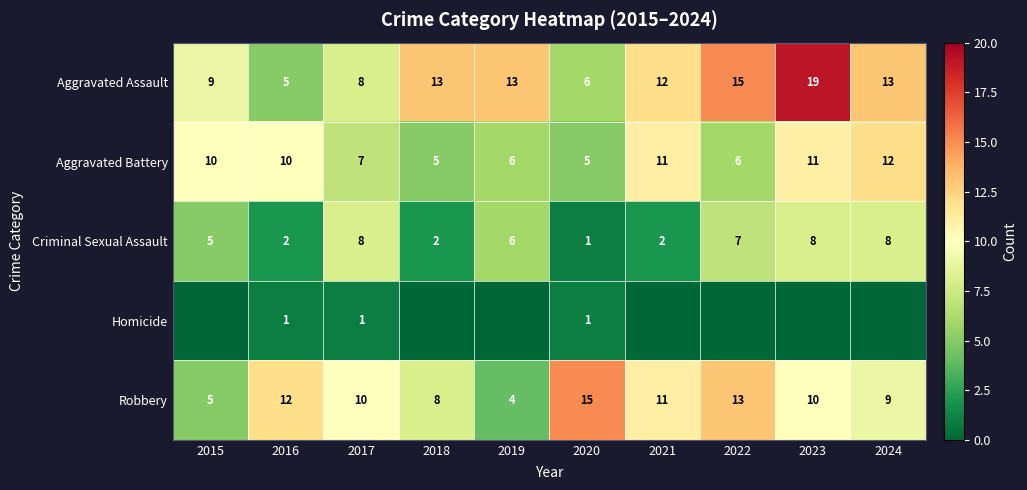

The value of Aggravated Battery at 2019 is 6. True or false?

True